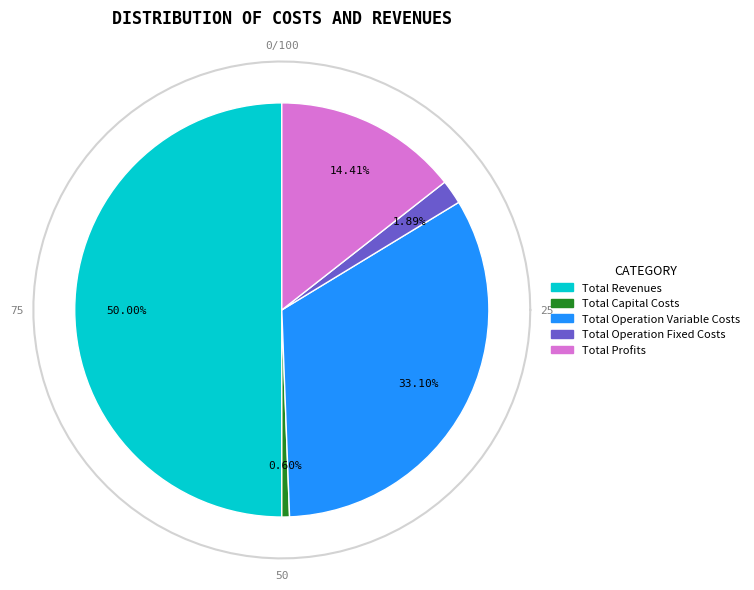

To the nearest percent, what is the difference between the Total Operation Fixed Costs and Total Capital Costs slice percentages?

1%